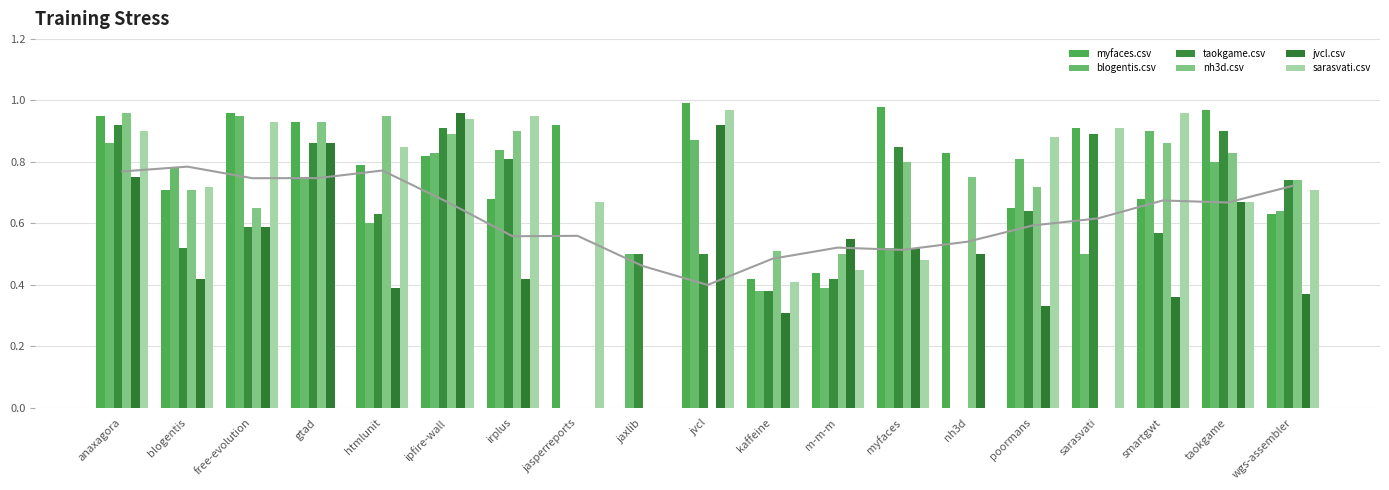

What is the difference between the highest and lowest values at m-m-m?

0.2